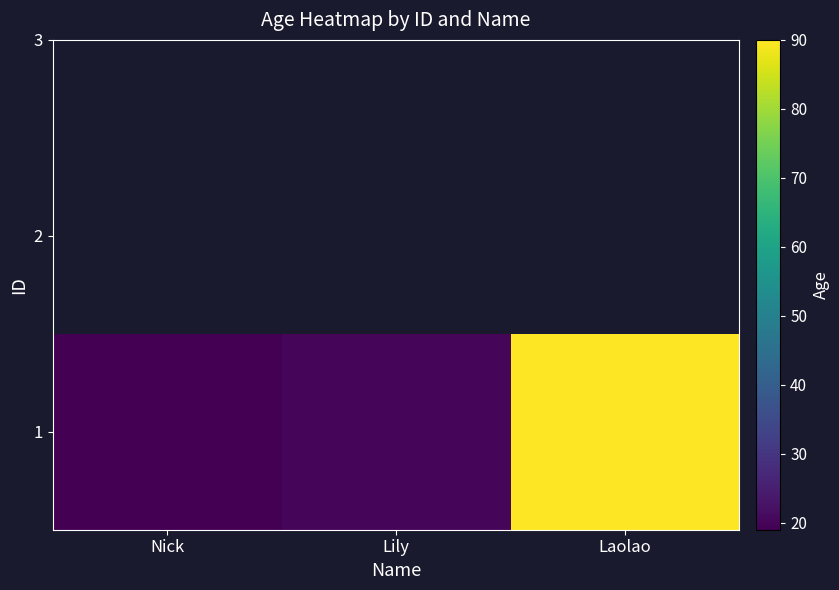

What is the minimum value shown in the chart?

19